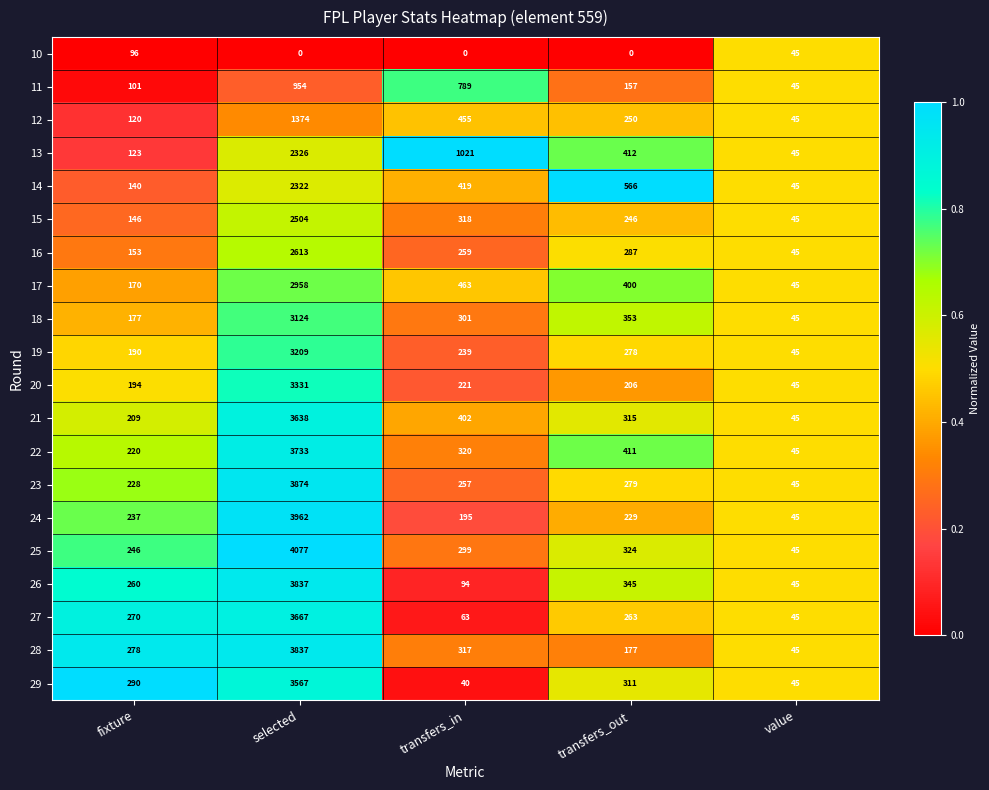

True or false: 27 has a value of 405 at transfers_out.

False